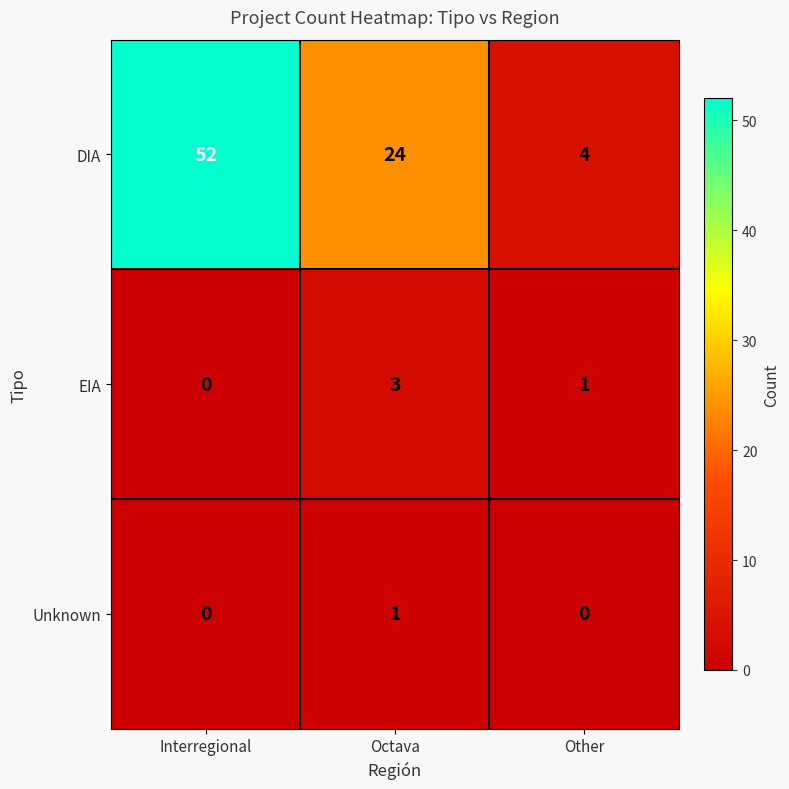

What is the difference between the highest and lowest values at Octava?

23